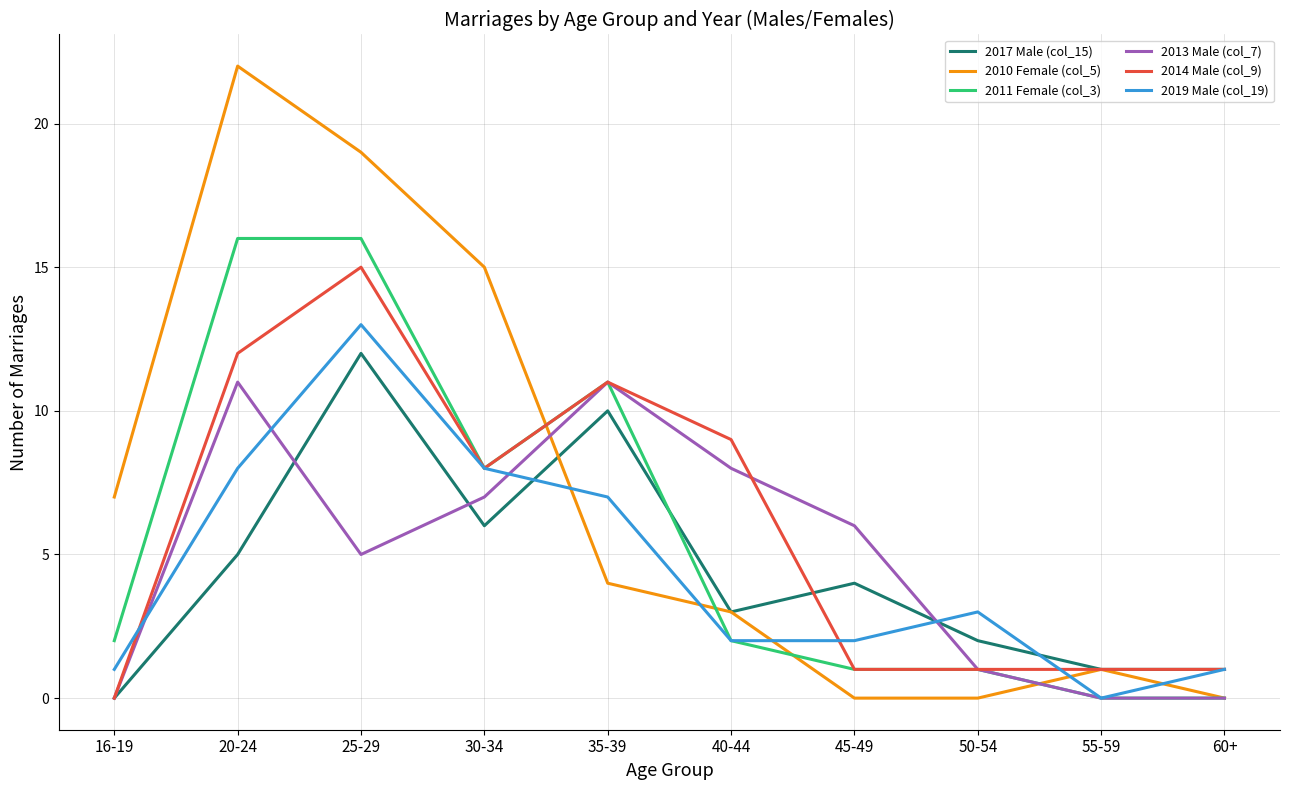

What are all the series names shown in the legend?

2017 Male (col_15), 2010 Female (col_5), 2011 Female (col_3), 2013 Male (col_7), 2014 Male (col_9), 2019 Male (col_19)